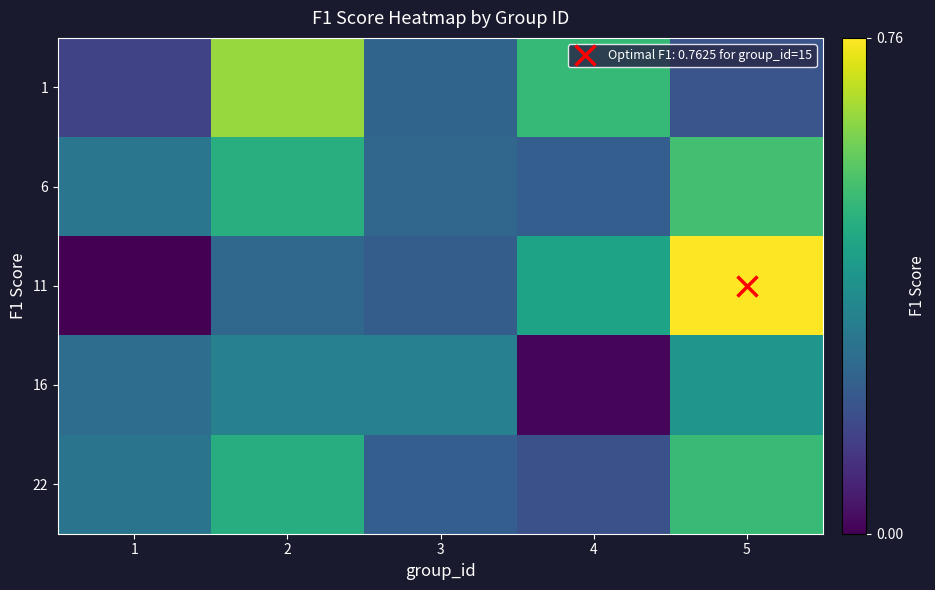

At how many categories does at least one series exceed 0?

5